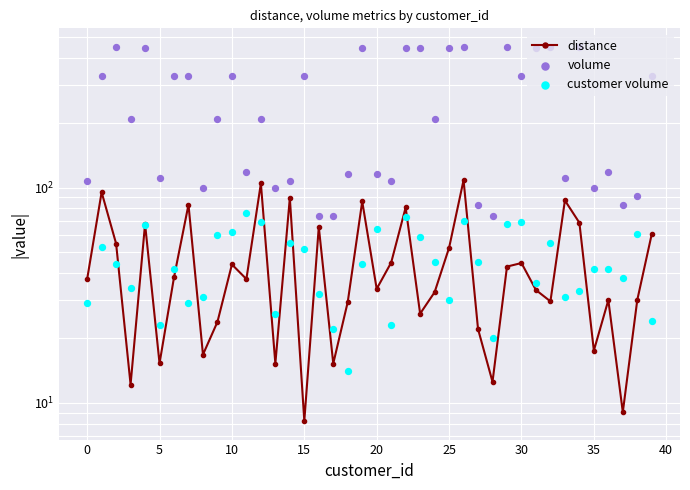

What are all the series names shown in the legend?

distance, volume, customer volume